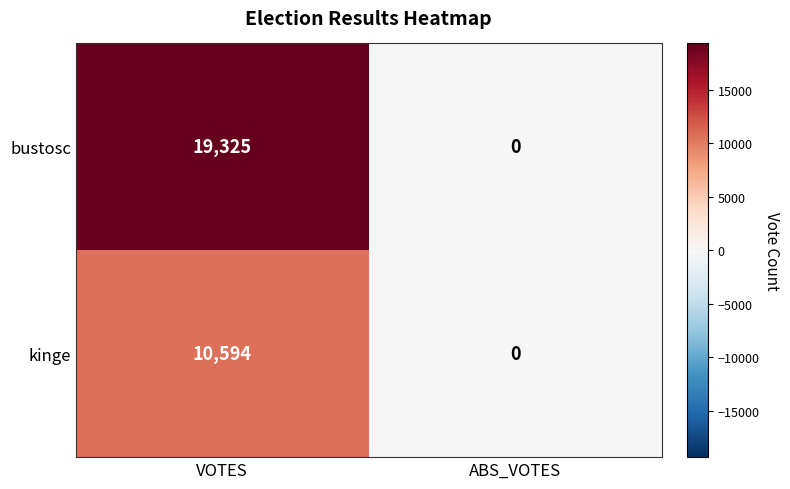

True or false: bustosc has a value of 25420 at VOTES.

False